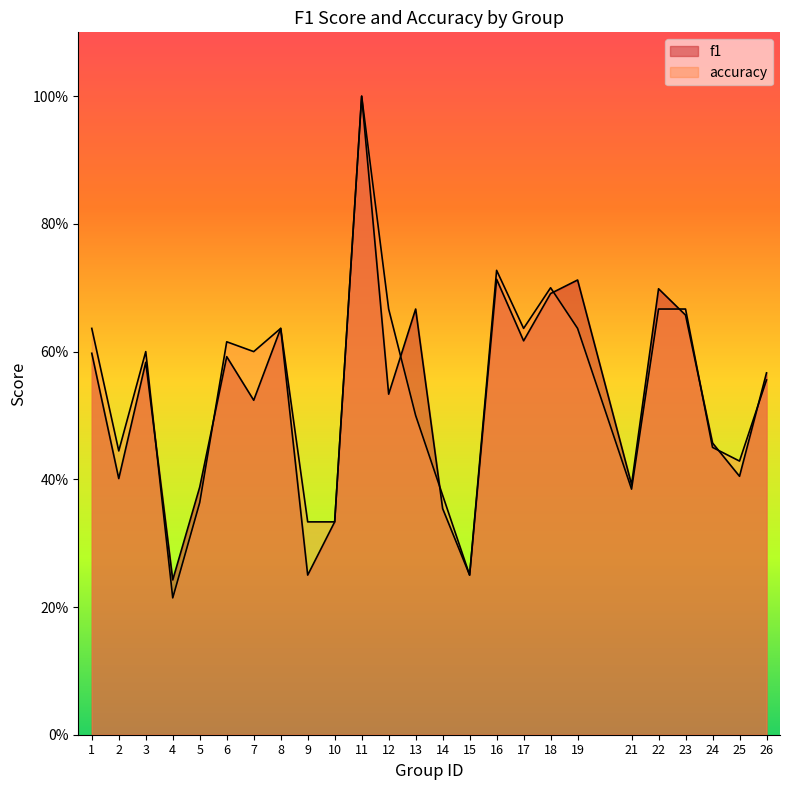

Is the value of accuracy at 10 greater than the value of f1 at 17?

No